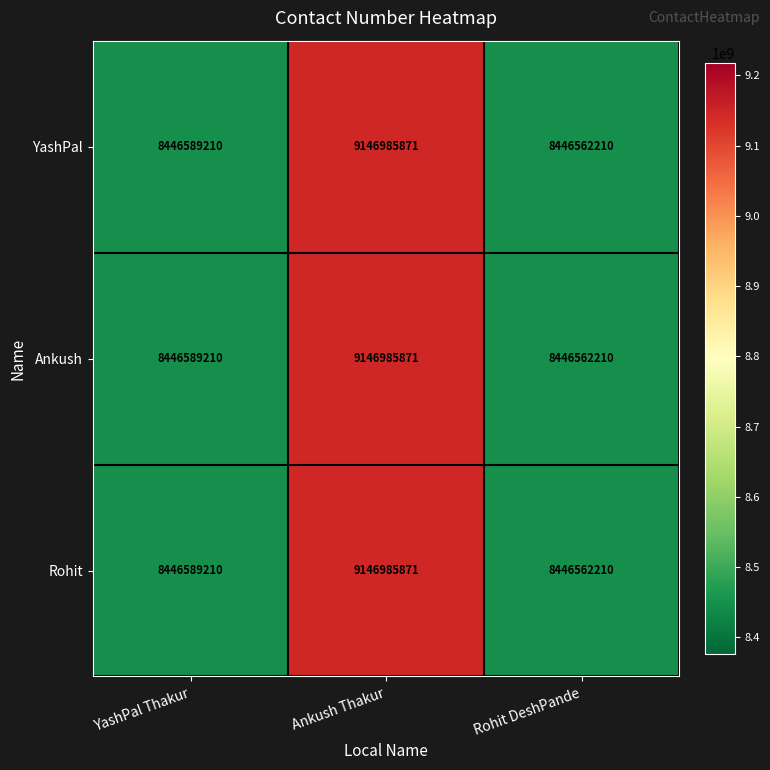

What is the maximum value shown in the chart?

9146985871